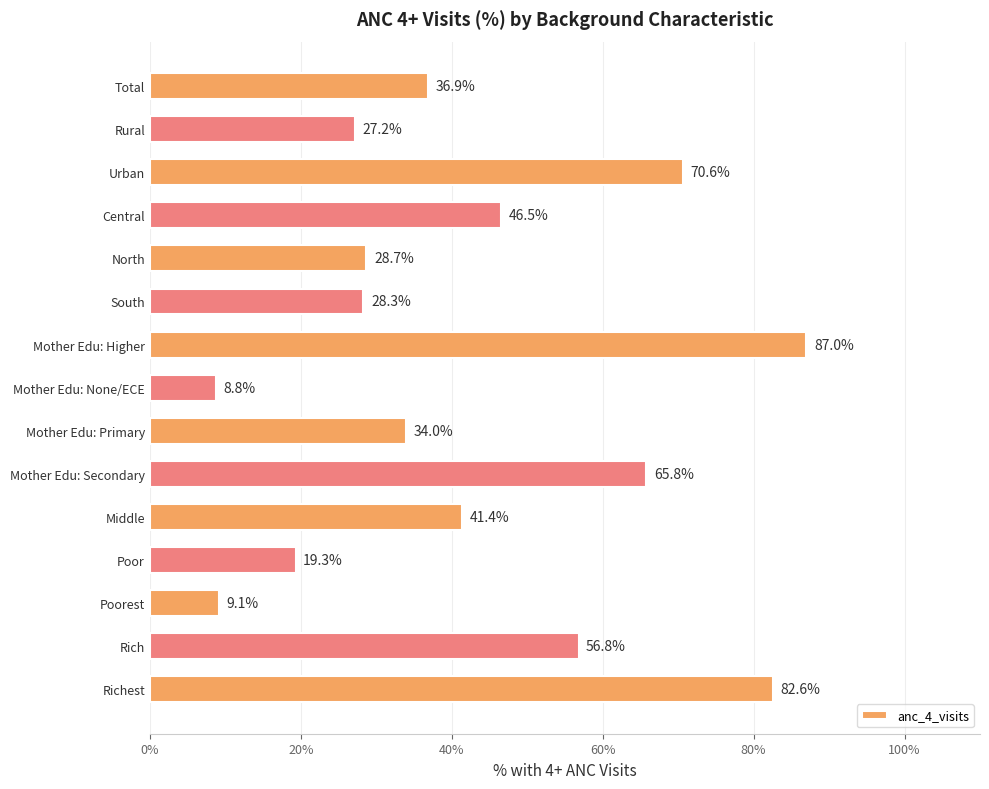

Which label corresponds to the largest value in the chart?

Mother Edu: Higher